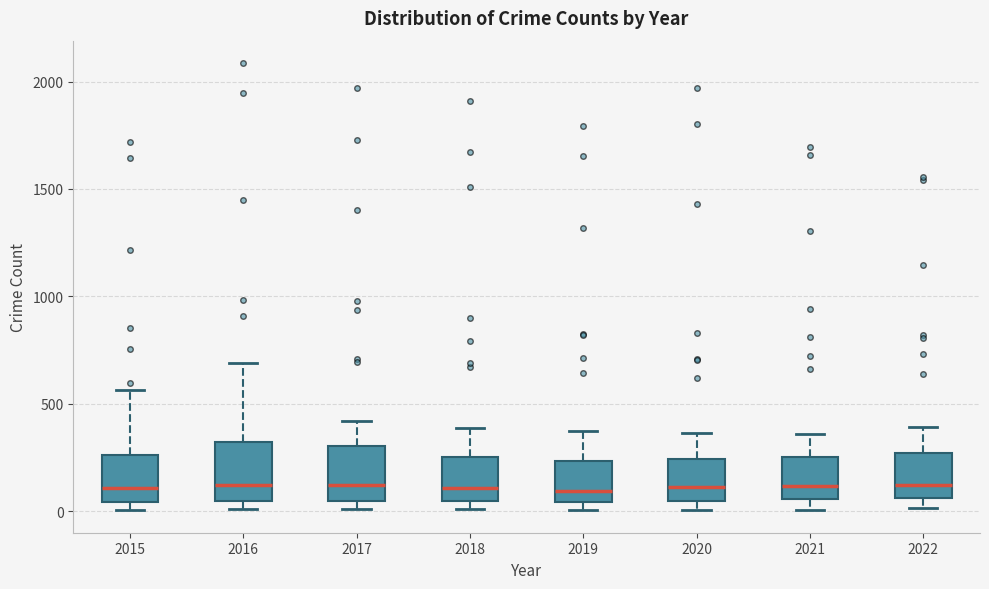

Reading left to right, transcribe this box plot: for each box, give where its median line is, the range the box spans, and where its two whiskers end, as read against the y-axis. The values are not printed on the chart, so give them approximately, as read against the axis.

2015: median 100, box 50 to 250, whiskers 0 to 550
2016: median 150, box 50 to 300, whiskers 0 to 700
2017: median 100, box 50 to 300, whiskers 0 to 400
2018: median 100, box 50 to 250, whiskers 0 to 400
2019: median 100, box 50 to 250, whiskers 0 to 400
2020: median 100, box 50 to 250, whiskers 0 to 350
2021: median 100, box 50 to 250, whiskers 0 to 350
2022: median 150, box 50 to 250, whiskers 0 to 400